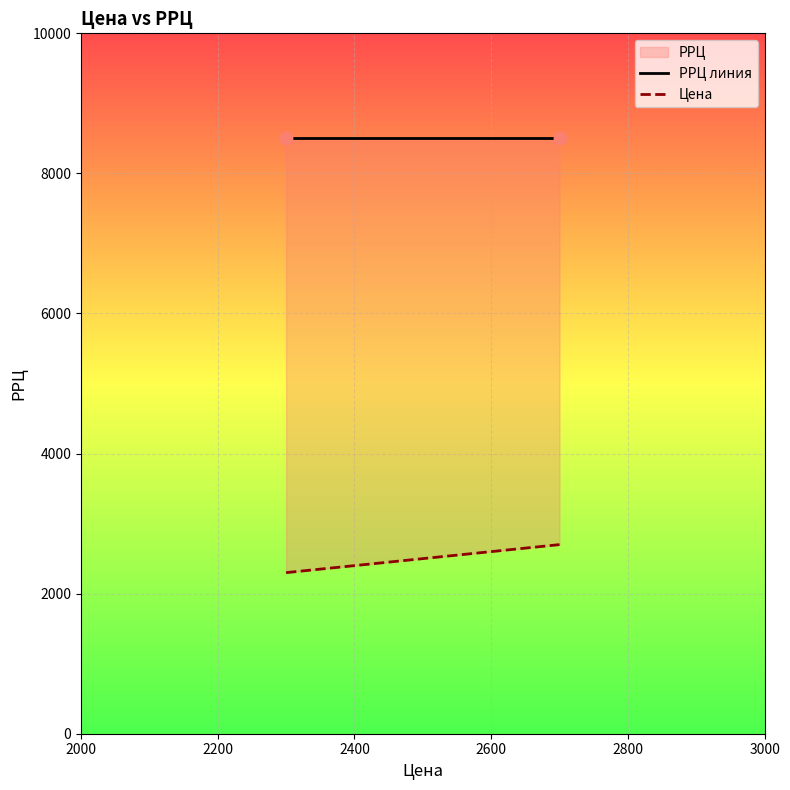

What is the total value across all series at 2000?

10800